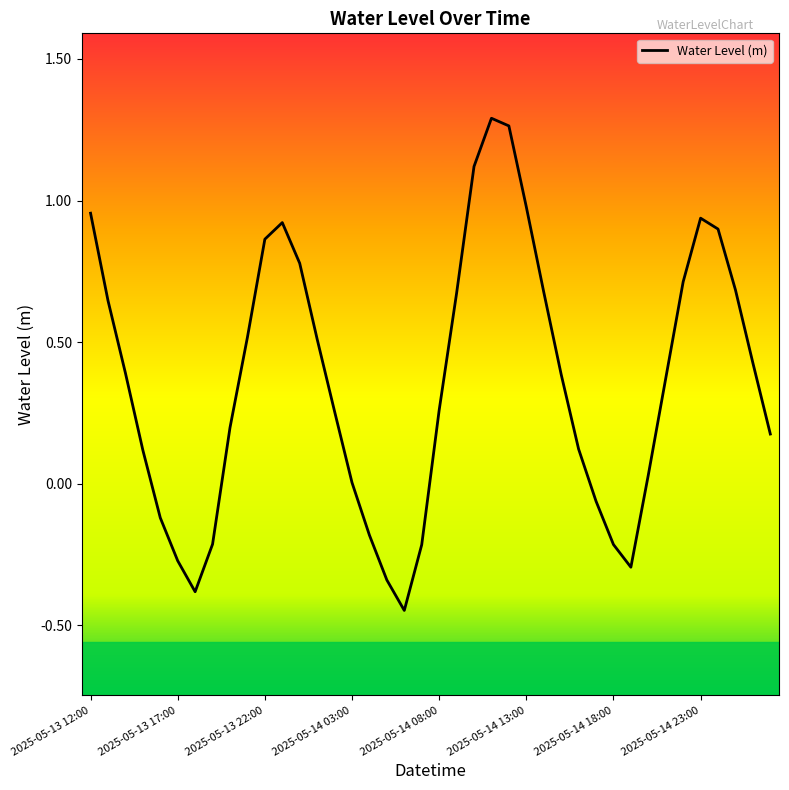

What is the difference between the maximum and minimum values?

1.7